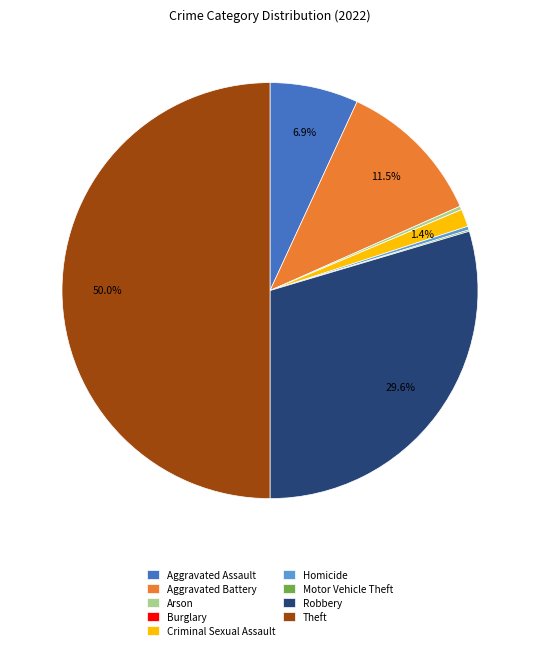

Does Arson represent more than half of the total?

No